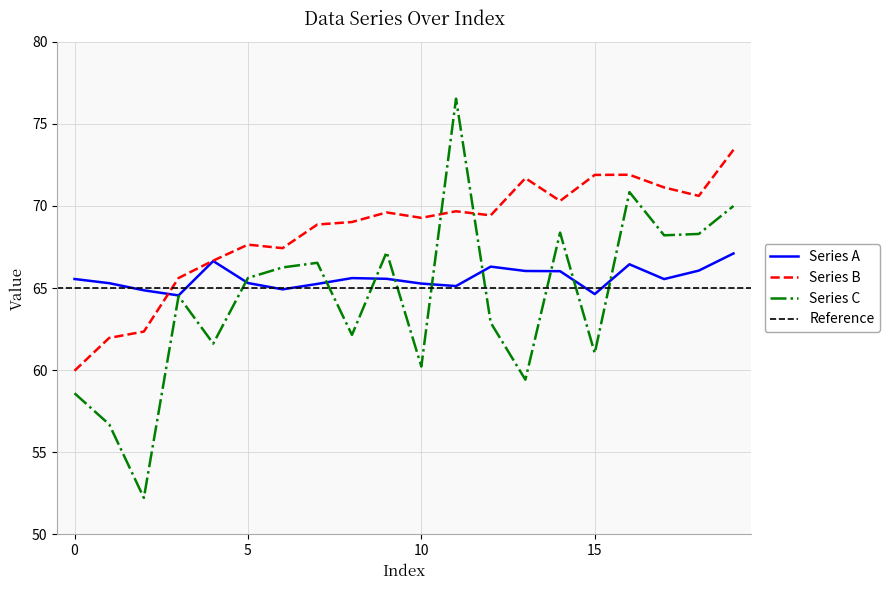

Between 8 and 12, which series saw the biggest shift?

Series C